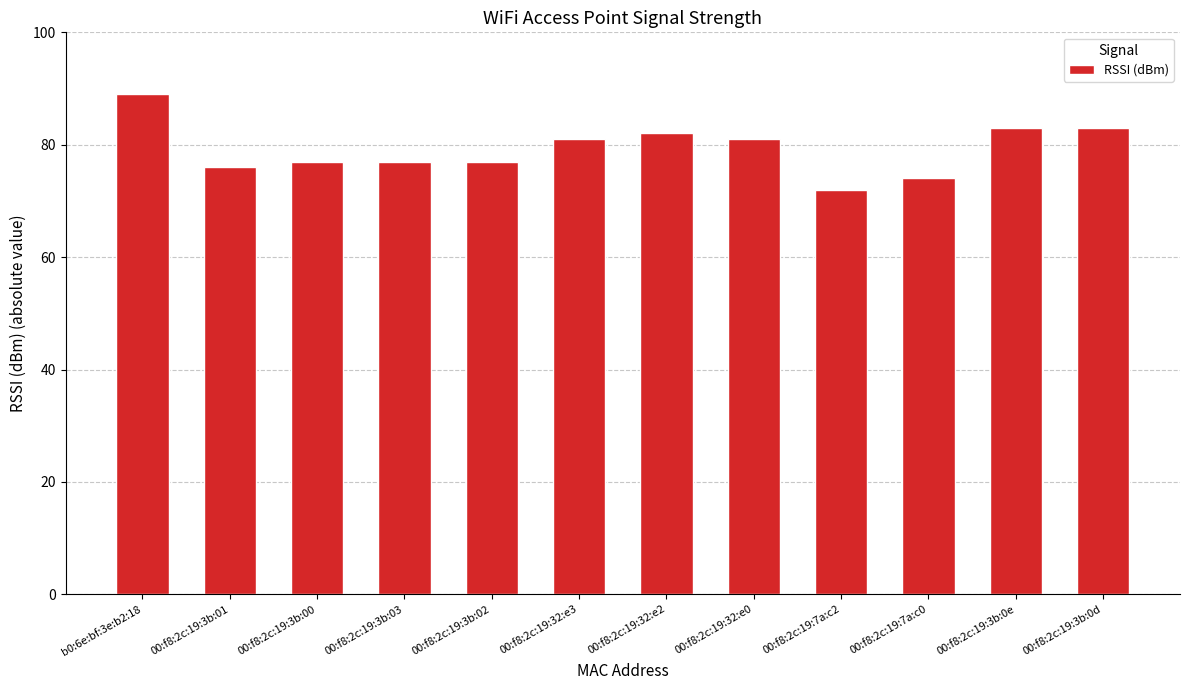

The value at 00:f8:2c:19:32:e2 is 82. True or false?

True